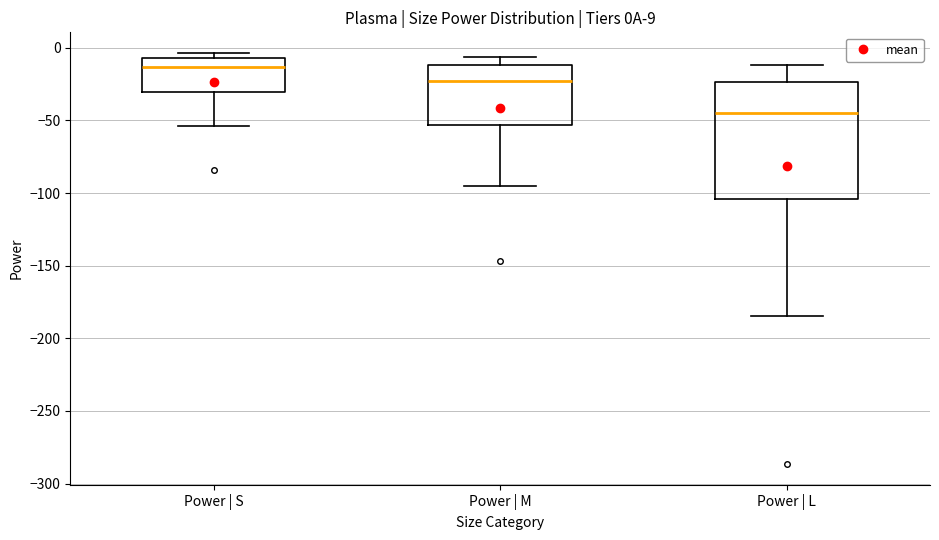

Comparing the boxes themselves (not the whiskers), which one is the tallest?

Power | L